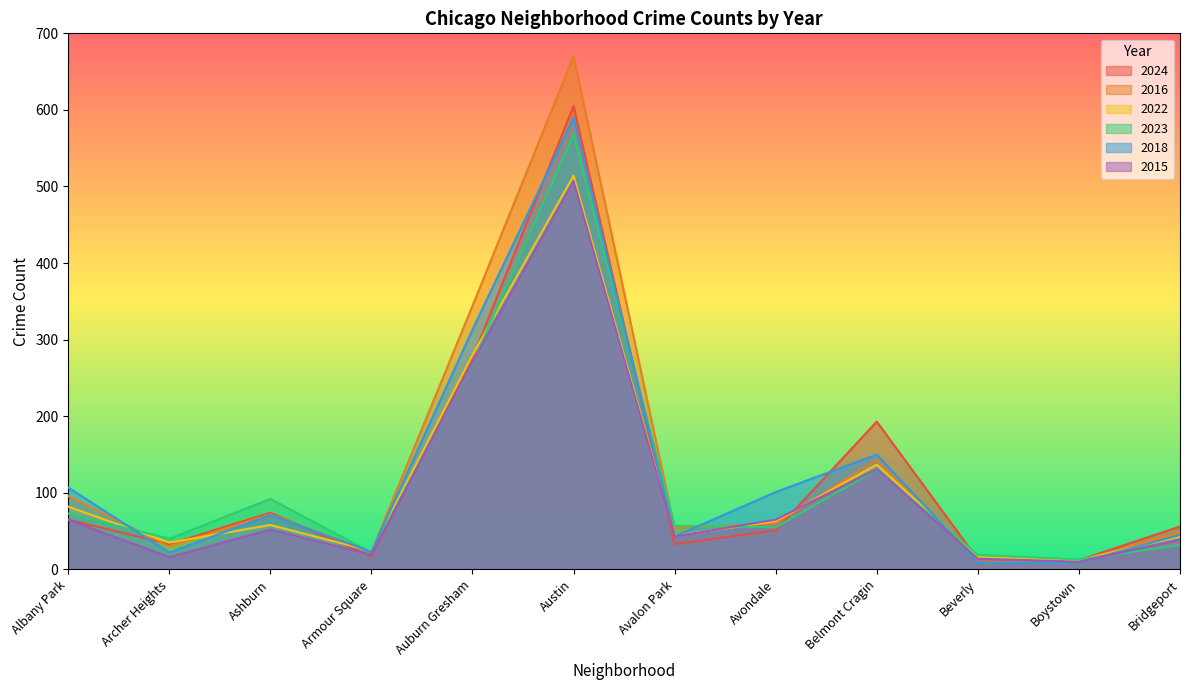

What is the maximum value for 2022?

514